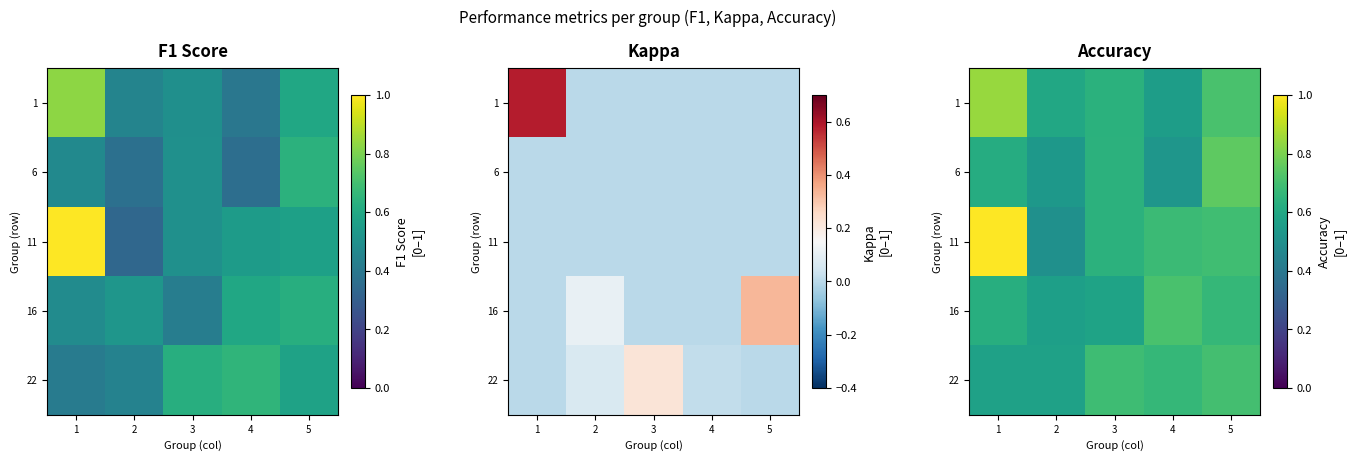

What is the spread (max minus min) of values at 5?

0.1